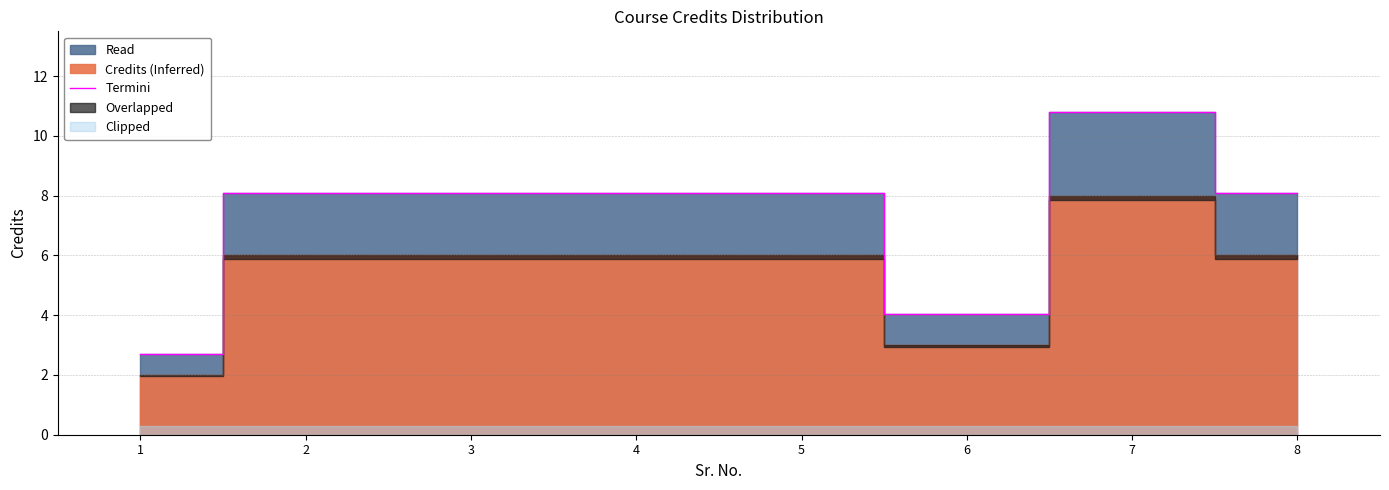

Which has a higher value, 2 or 3?

2